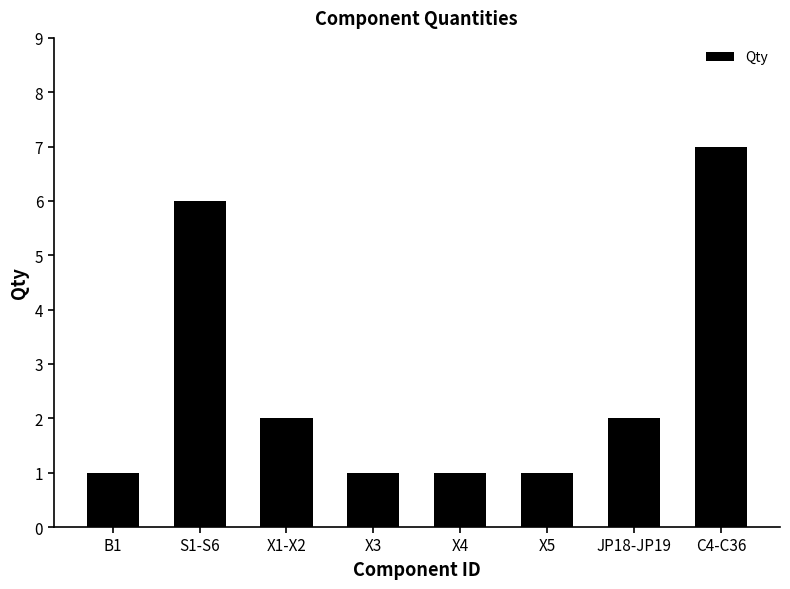

The chart shows a value of 3 at X1-X2. True or false?

False